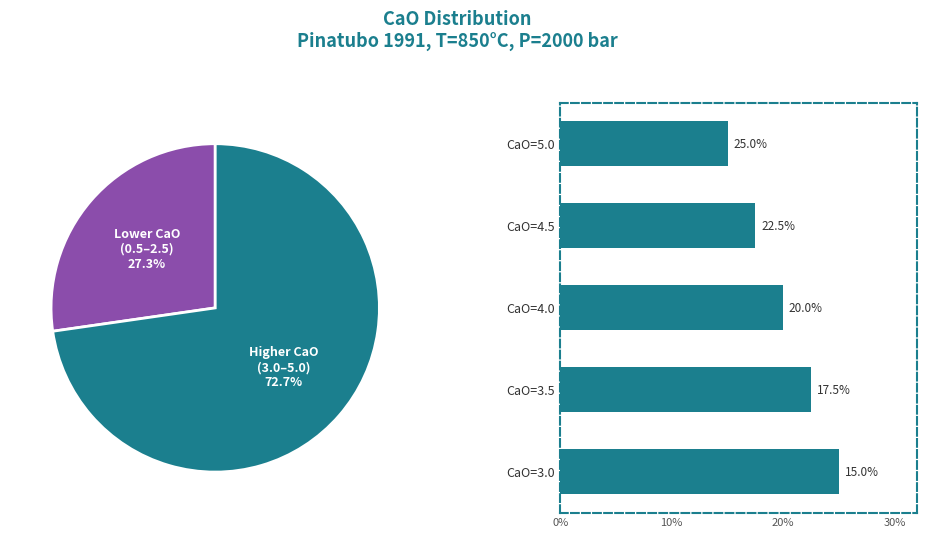

What is the ratio of the value at 10% to the value at 20%?

0.9